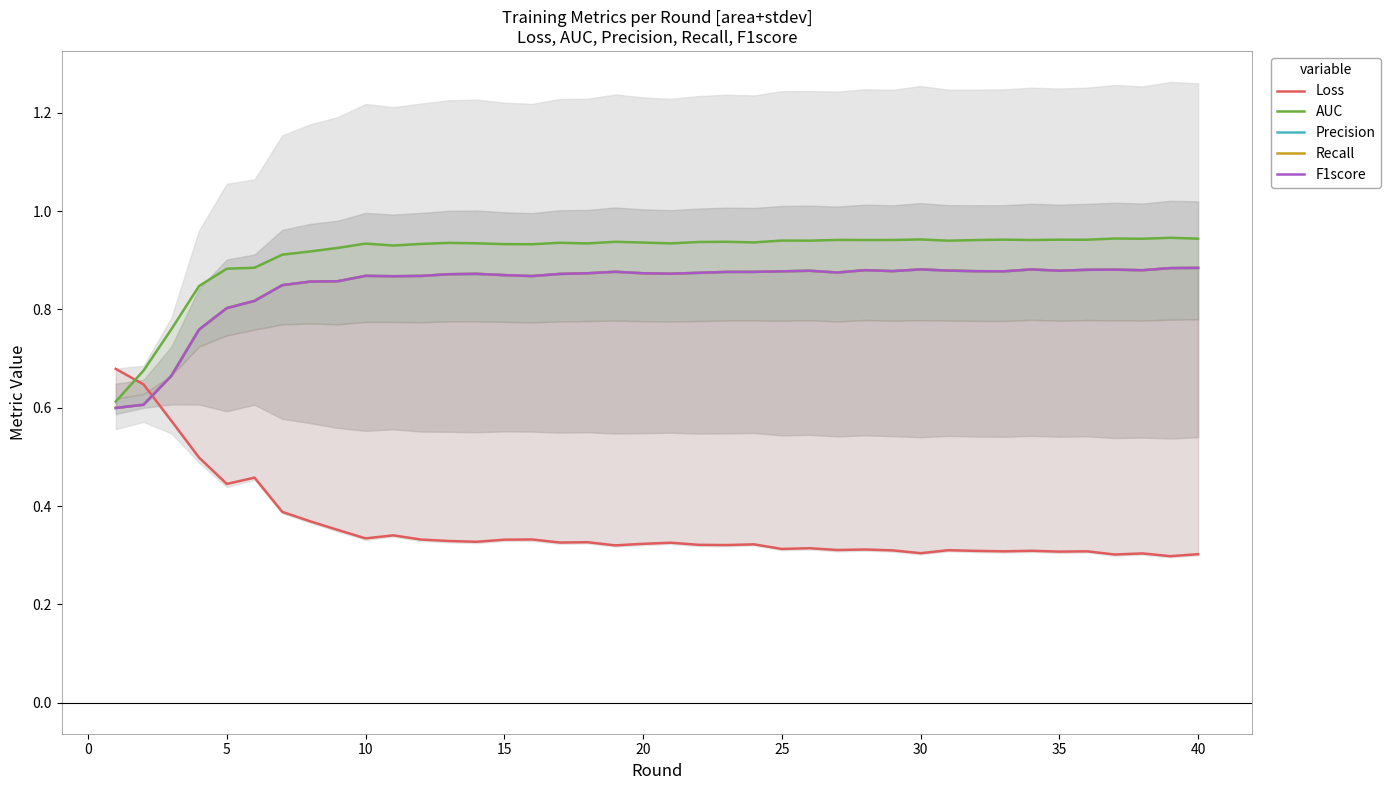

List the series in order of their peak value, lowest first.

Loss, F1score, Precision, Recall, AUC